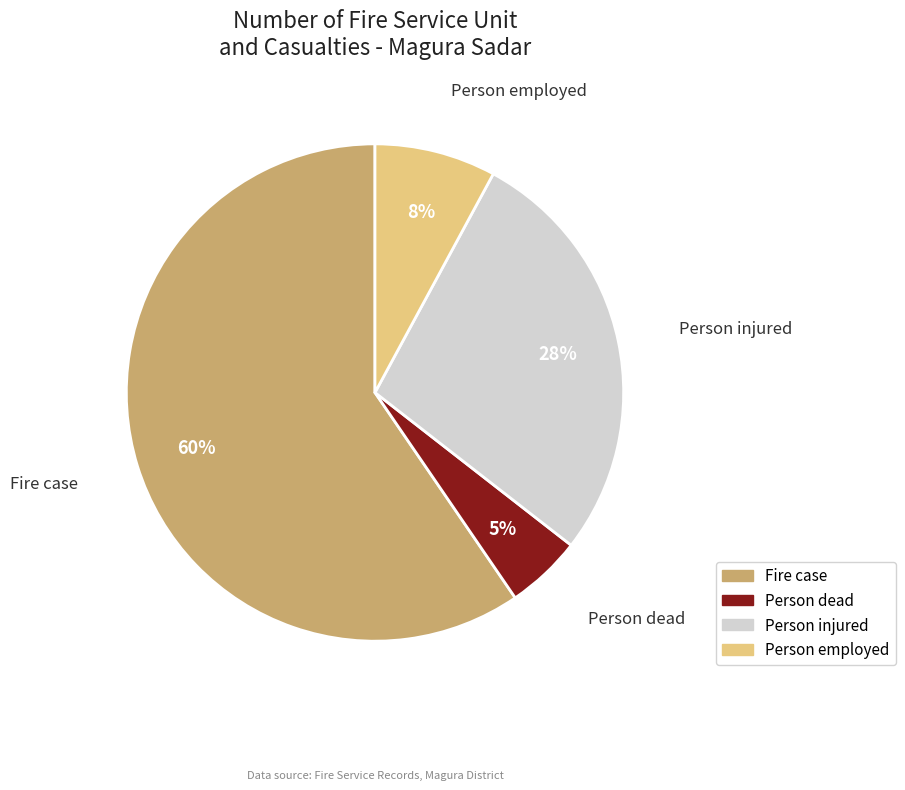

True or false: Person dead accounts for 5% of the total.

True